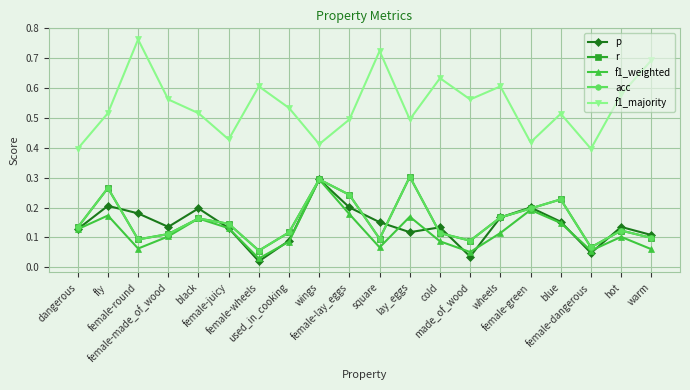

What is the sum of the f1_weighted values at fly and made_of_wood?

0.2